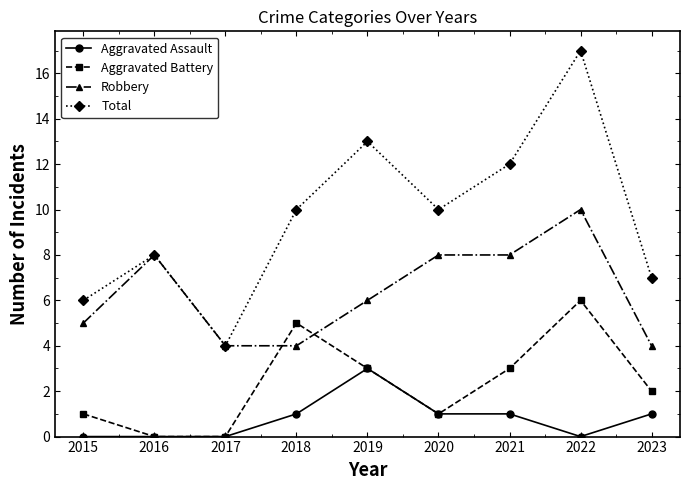

Between 2015 and 2020, which series saw the biggest shift?

Total